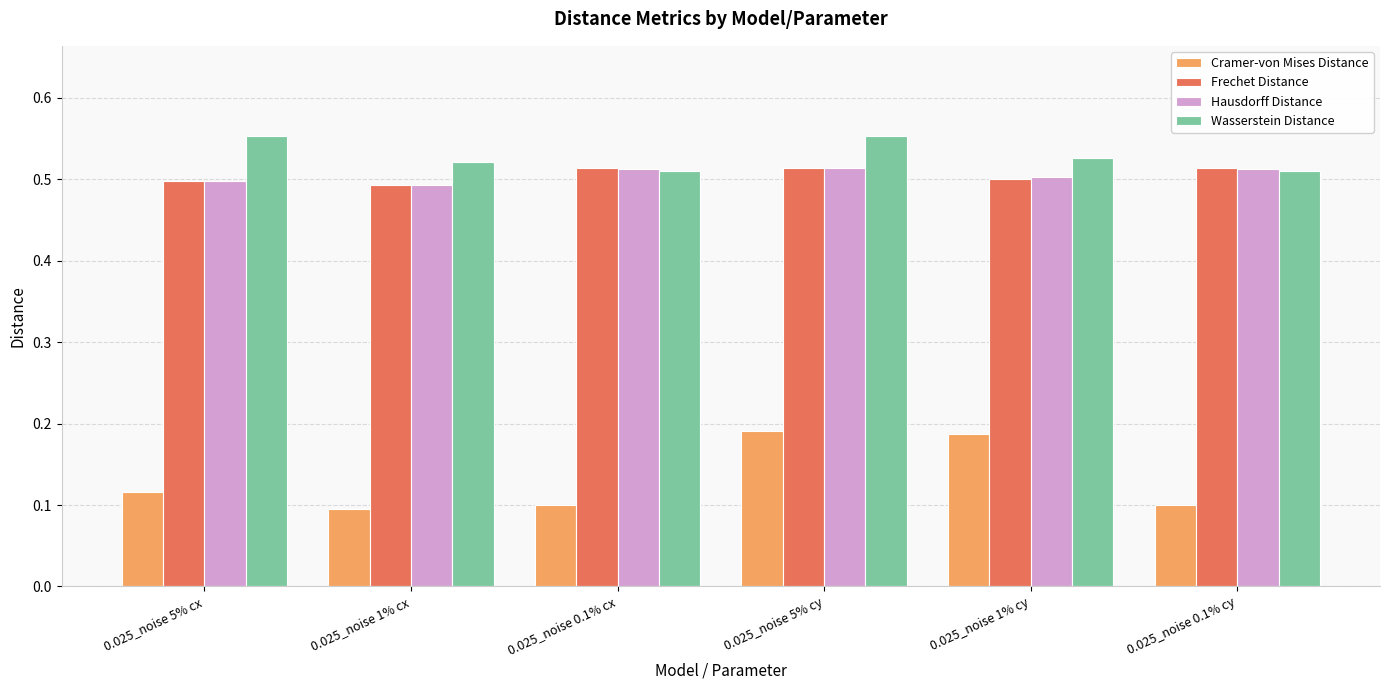

True or false: Frechet Distance has a value of 0.3 at 0.025_noise 5% cy.

False